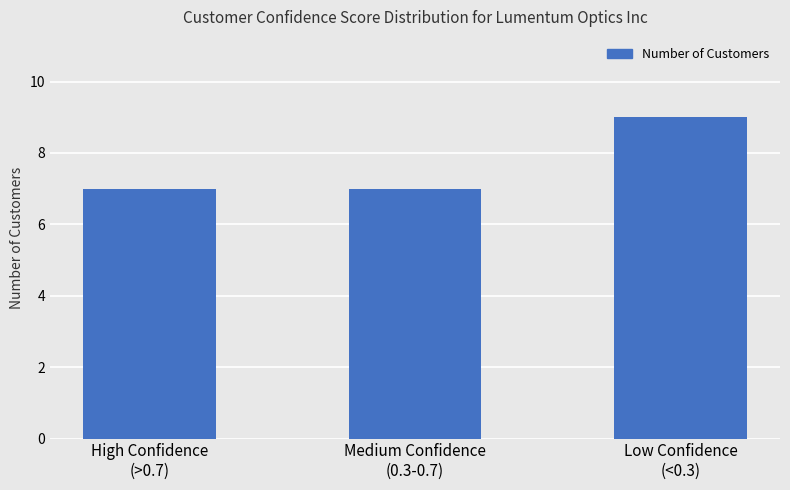

What is the difference between the values at Low Confidence
(<0.3) and Medium Confidence
(0.3-0.7)?

2